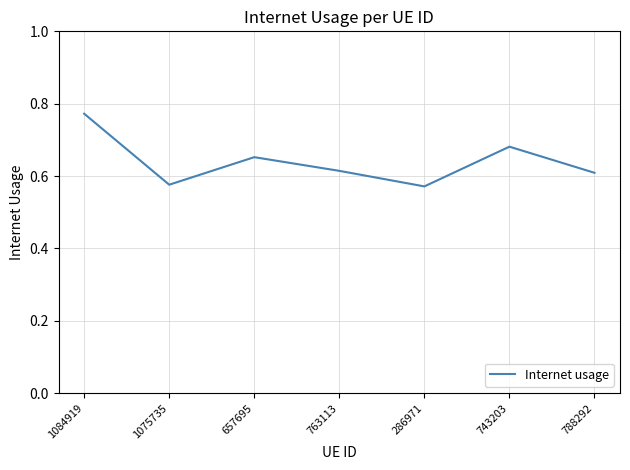

What position from the left is 1084919?

1